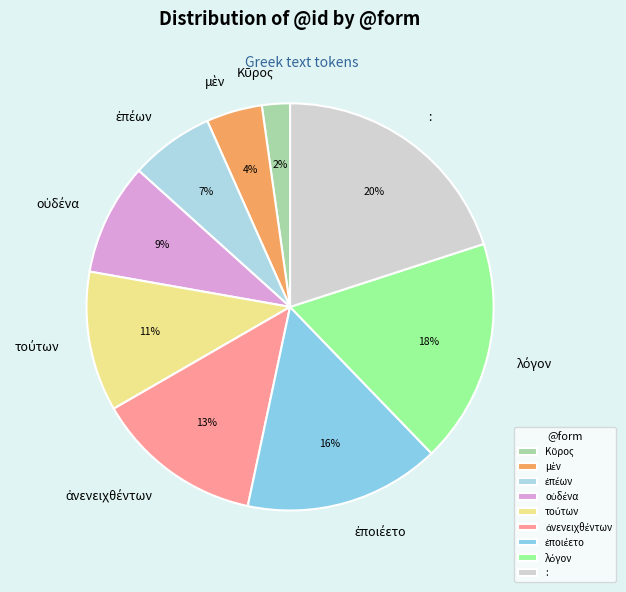

Is there any slice that represents more than half of the pie?

No